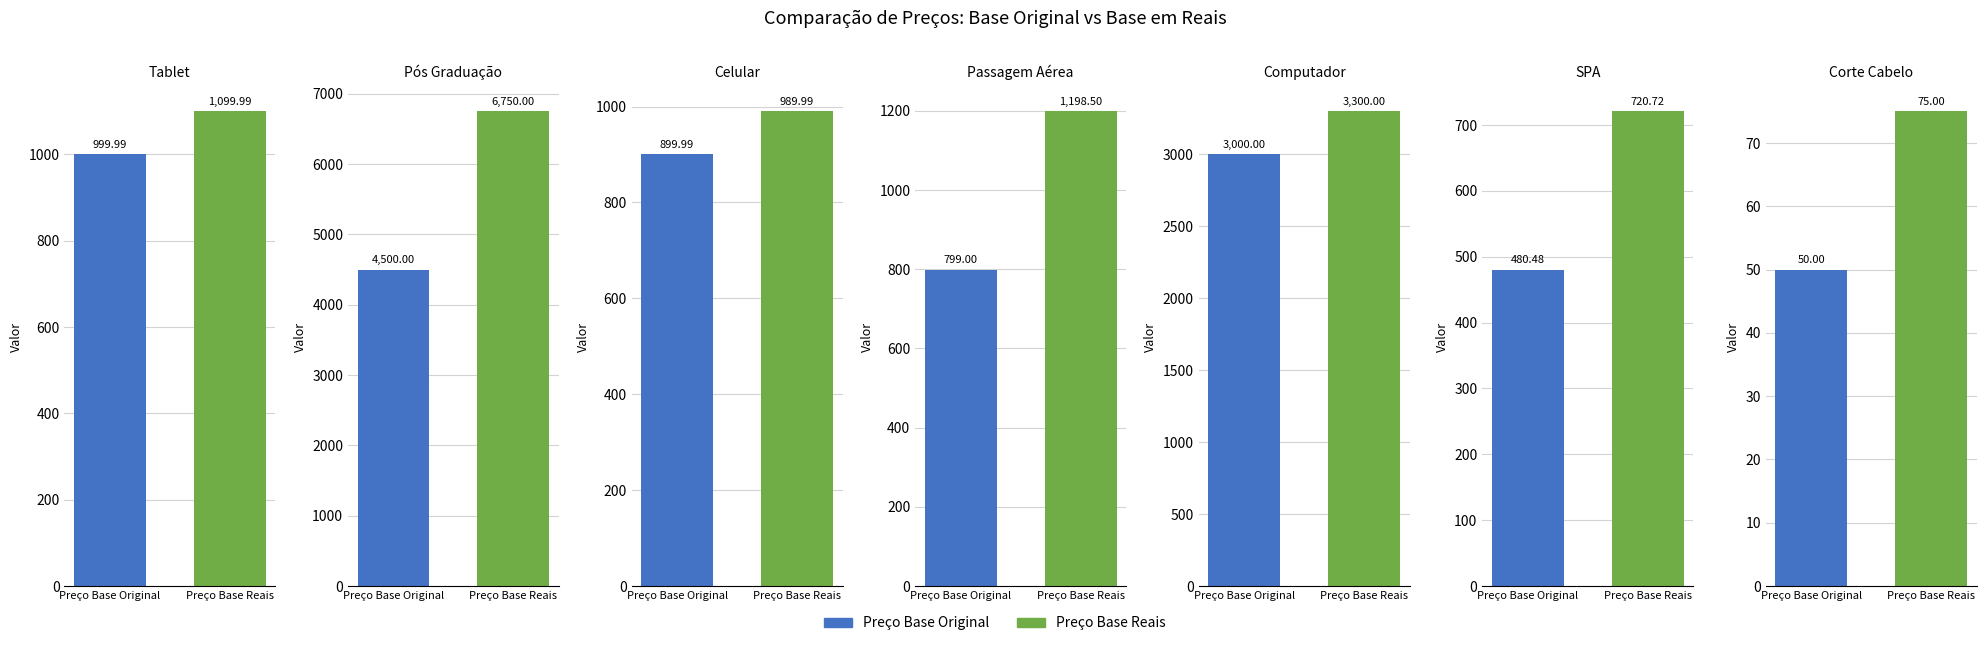

Where does the Preço Base Original series first go above 899?

Tablet